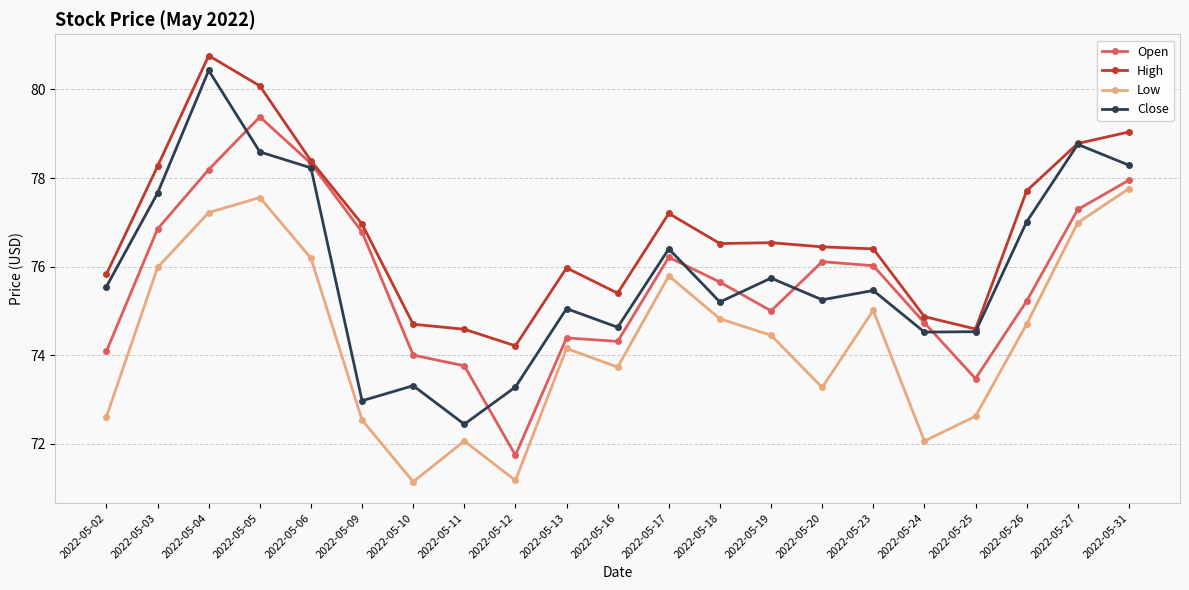

The High series shows 75.4 at 2022-05-16. True or false?

True